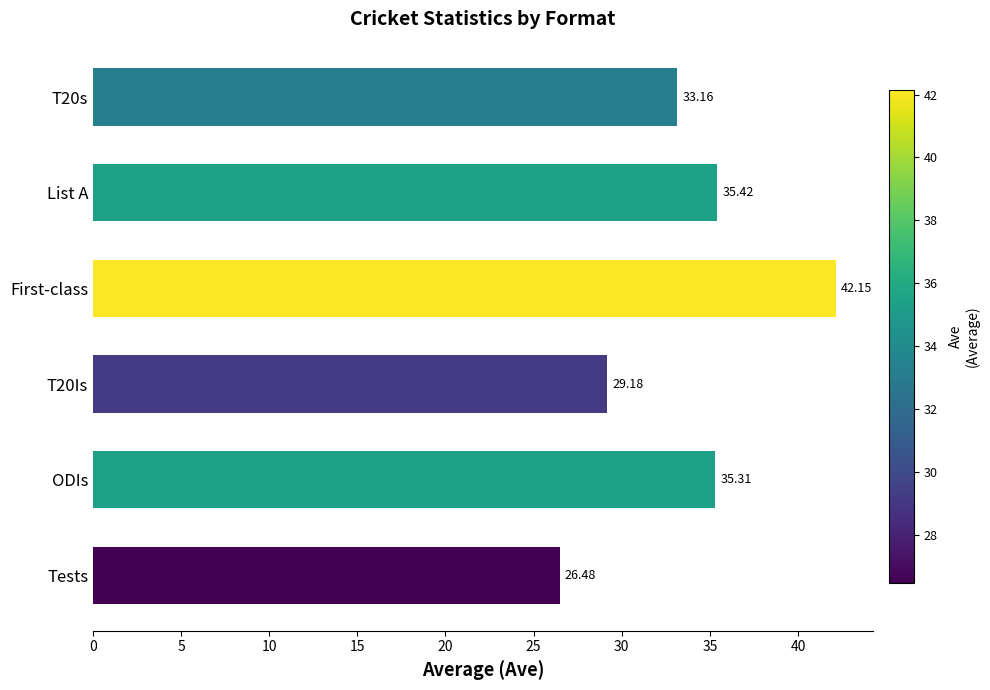

At which label is the value closest to 34?

T20s